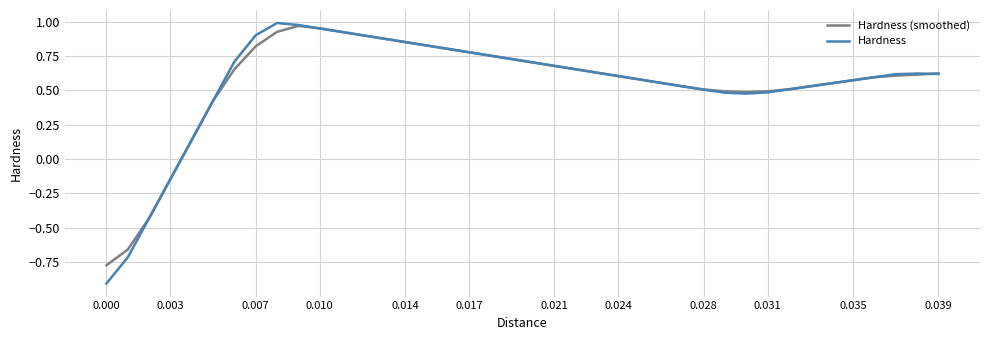

Which series has the largest range (max minus min)?

Hardness